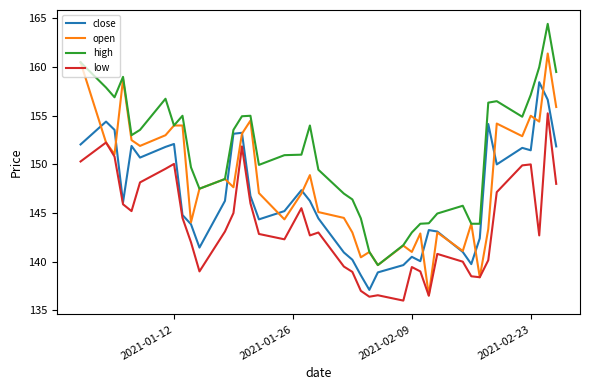

True or false: close and high cross at least once.

False